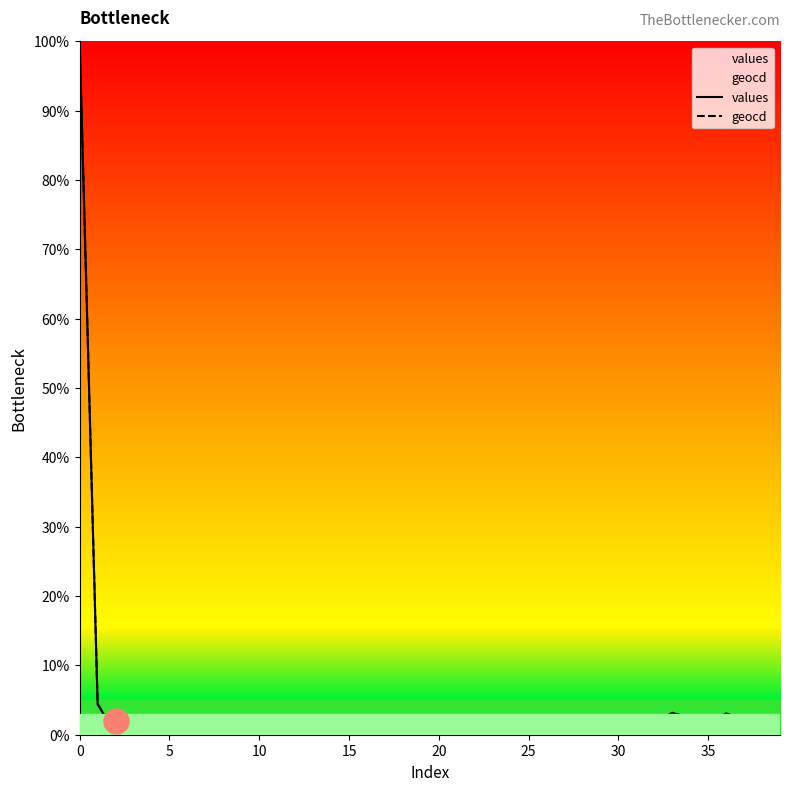

True or false: geocd and values intersect in this chart.

False